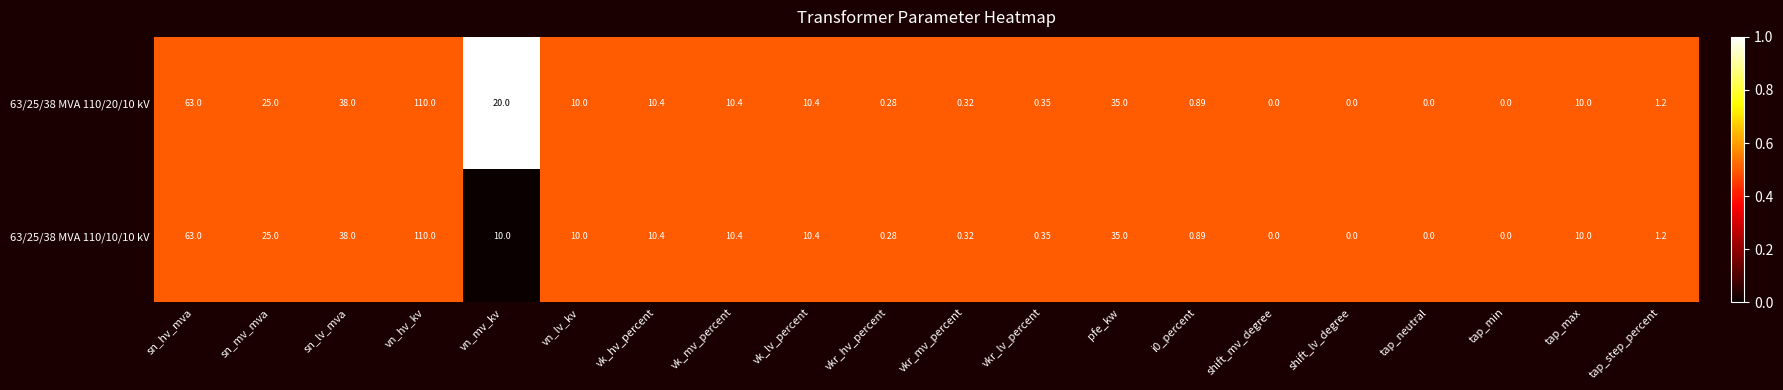

Where is 63/25/38 MVA 110/10/10 kV nearest to the value 55?

sn_hv_mva